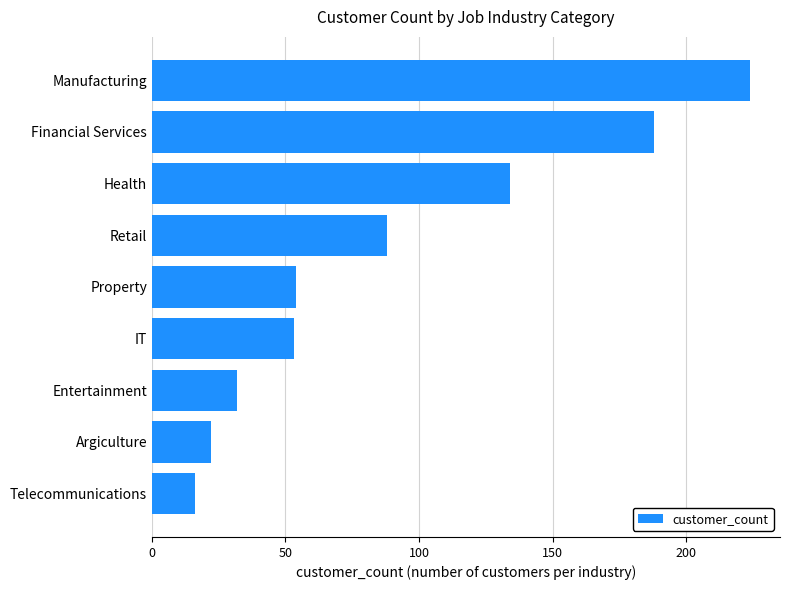

How many values are below 54?

4